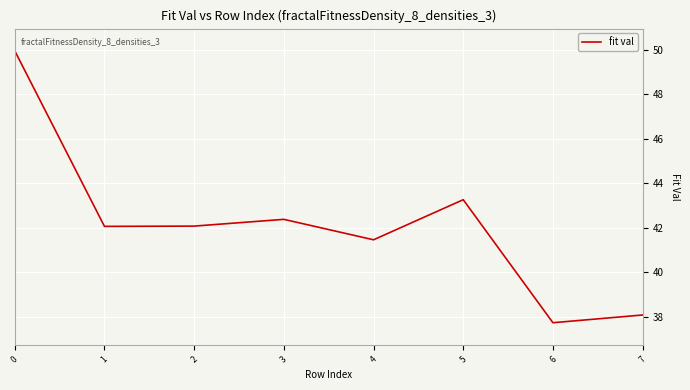

The value at 5 is 43.3. True or false?

True